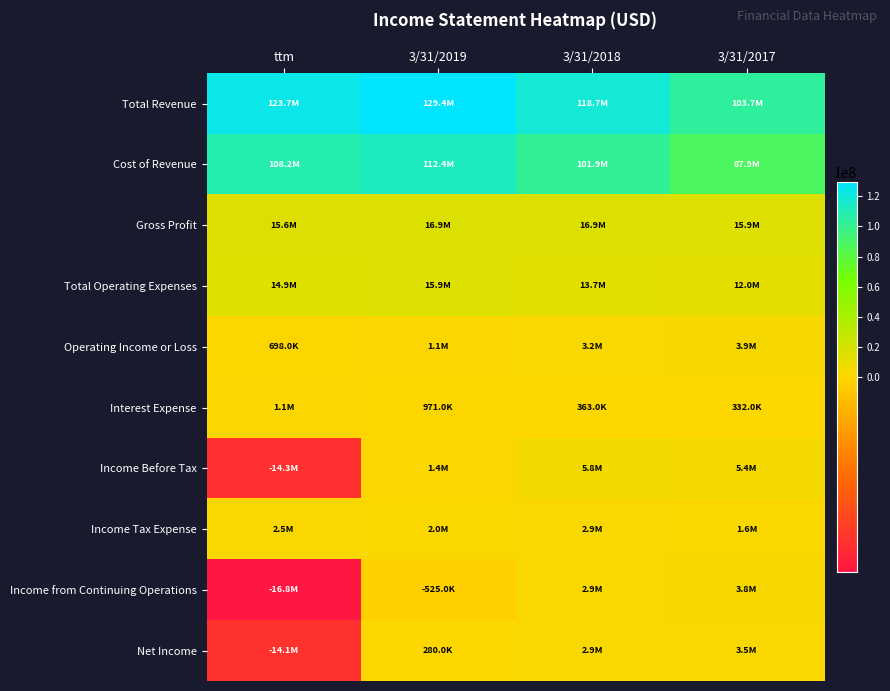

Reading left to right, list all the values displayed in this chart.

Total Revenue: ttm=123740000	3/31/2019=129370000	3/31/2018=118742000	3/31/2017=103742000
Cost of Revenue: ttm=108164000	3/31/2019=112433000	3/31/2018=101852000	3/31/2017=87869000
Gross Profit: ttm=15575000	3/31/2019=16937000	3/31/2018=16889000	3/31/2017=15872000
Total Operating Expenses: ttm=14877000	3/31/2019=15881000	3/31/2018=13670000	3/31/2017=12011000
Operating Income or Loss: ttm=698000	3/31/2019=1056000	3/31/2018=3219000	3/31/2017=3862000
Interest Expense: ttm=1149000	3/31/2019=971000	3/31/2018=363000	3/31/2017=332000
Income Before Tax: ttm=-14314000	3/31/2019=1426000	3/31/2018=5830000	3/31/2017=5370000
Income Tax Expense: ttm=2499000	3/31/2019=1951000	3/31/2018=2911000	3/31/2017=1563000
Income from Continuing Operations: ttm=-16813000	3/31/2019=-525000	3/31/2018=2919000	3/31/2017=3807000
Net Income: ttm=-14085000	3/31/2019=280000	3/31/2018=2904000	3/31/2017=3504000